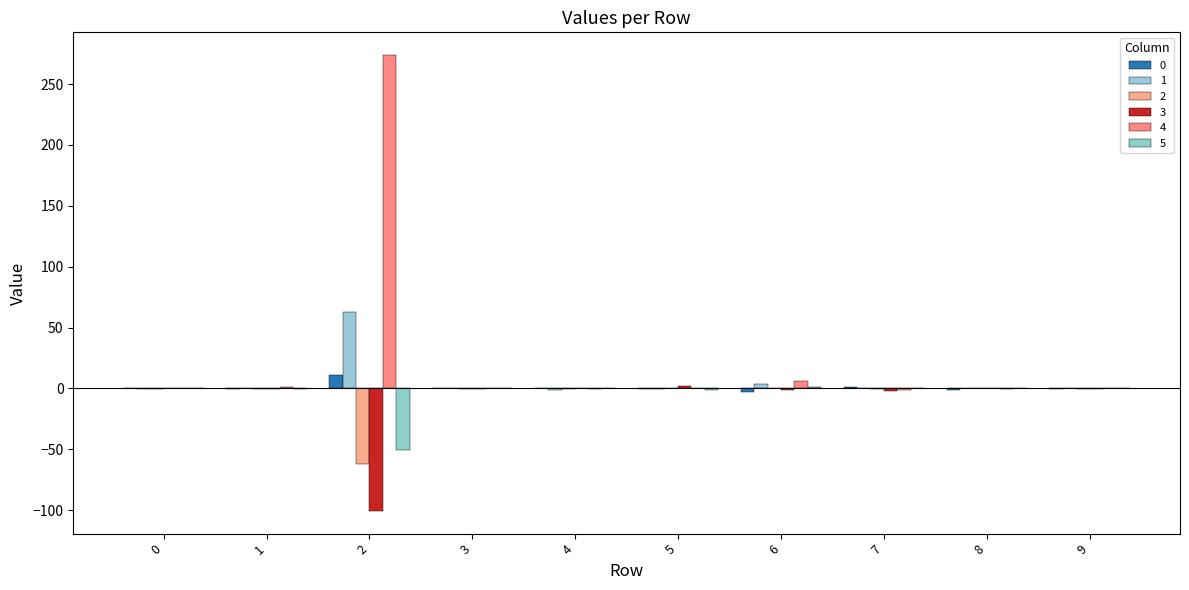

How many distinct data groups are displayed?

6